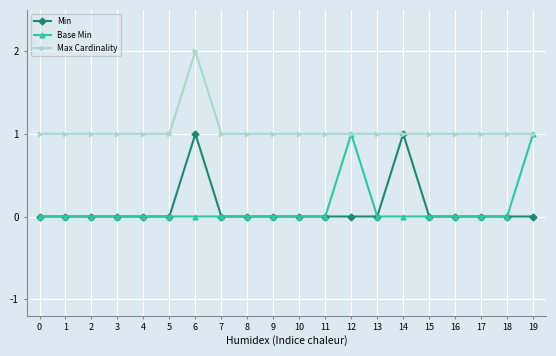

The value of Base Min at 11 is 0. True or false?

True